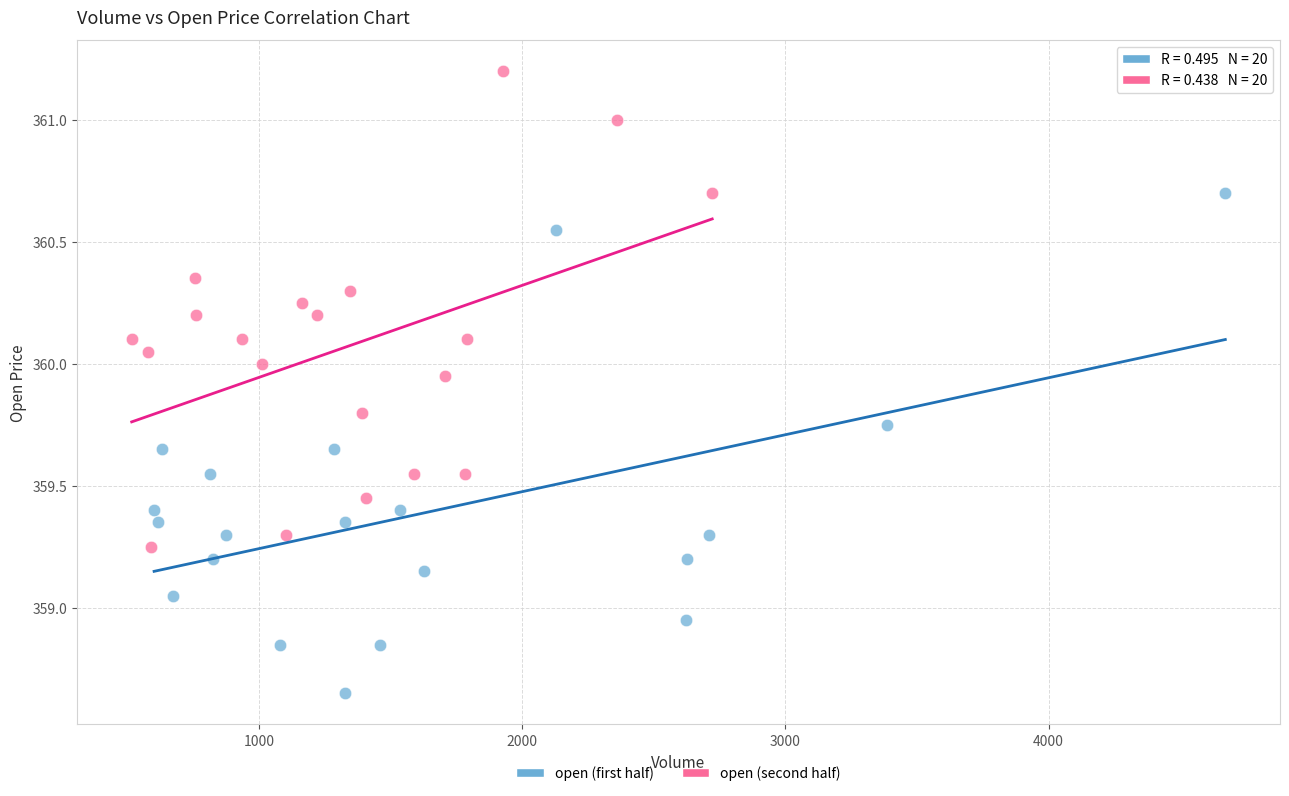

Which series reaches the maximum Y coordinate?

open (second half)